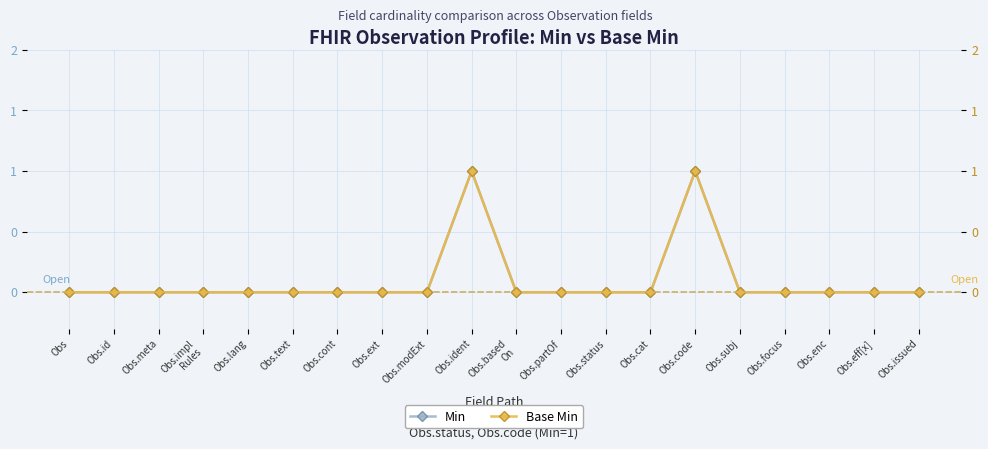

How many positive values does the Base Min series have?

2